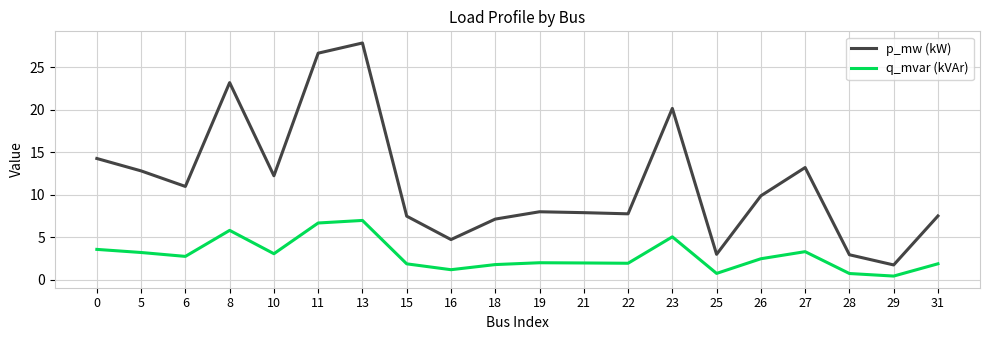

Which series has the largest range (max minus min)?

p_mw (kW)